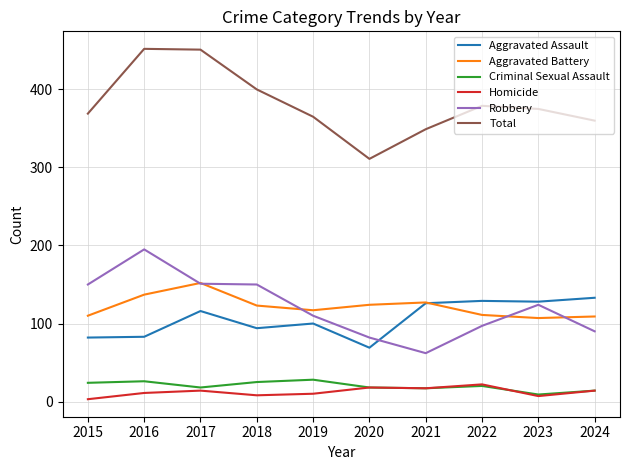

The Homicide series shows 14 at 2017. True or false?

True